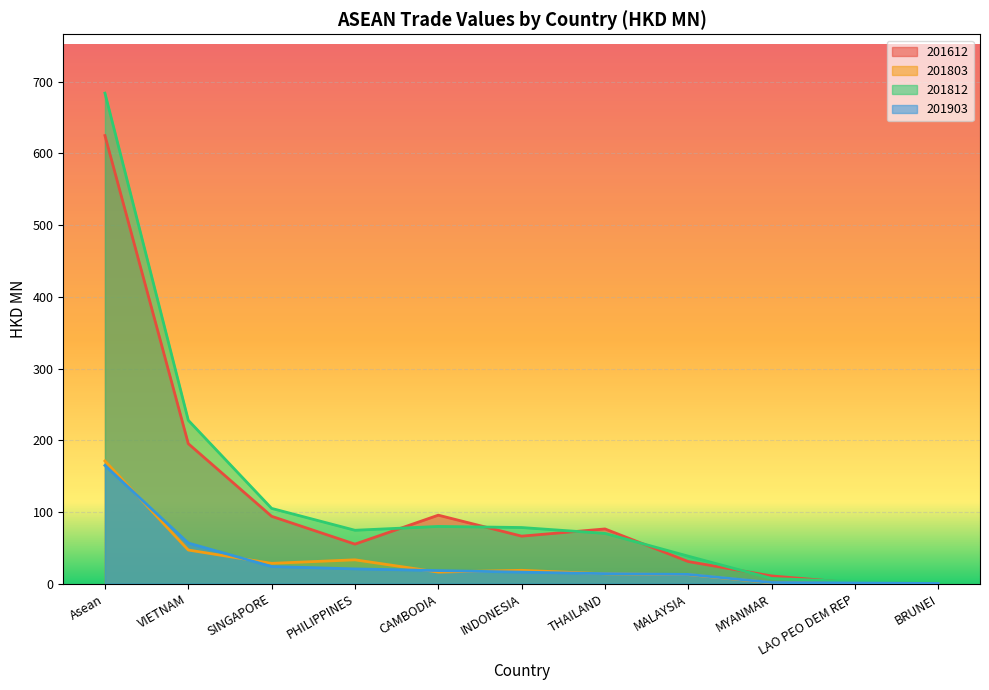

List the labels in order of 201803 value, largest first.

Asean, VIETNAM, PHILIPPINES, SINGAPORE, INDONESIA, CAMBODIA, THAILAND, MALAYSIA, MYANMAR, LAO PEO DEM REP, BRUNEI